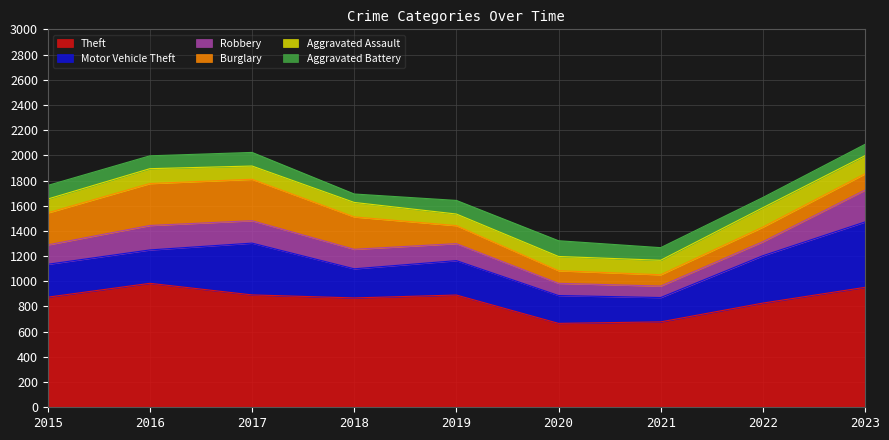

How many data points in Motor Vehicle Theft are less than 265?

4